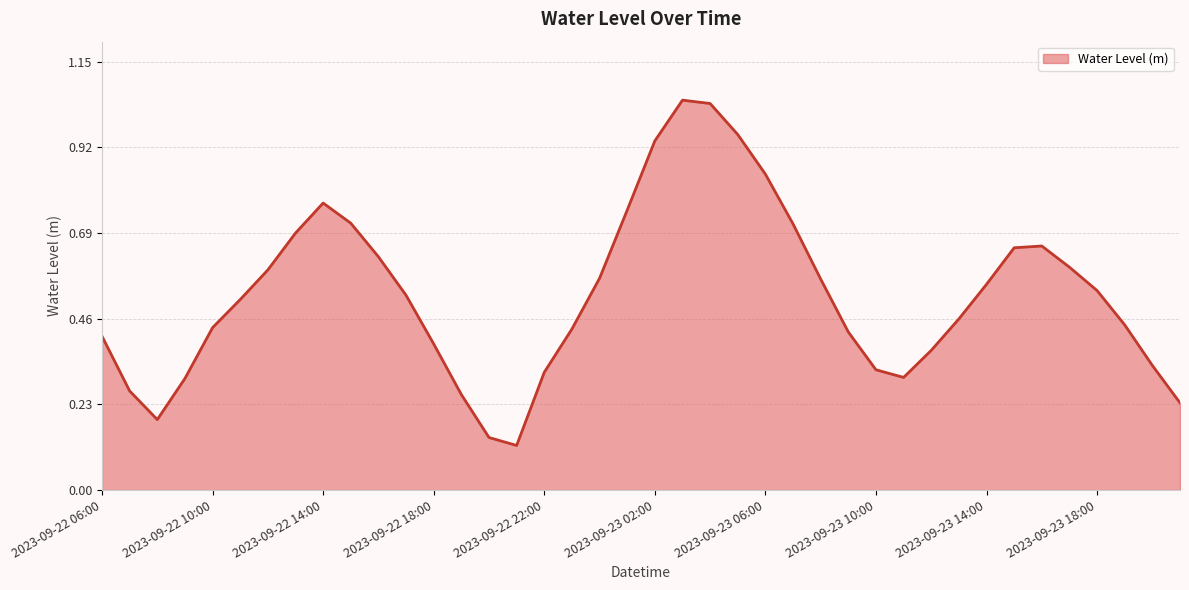

How many interior local peaks (higher than both neighbors) does the data have?

3